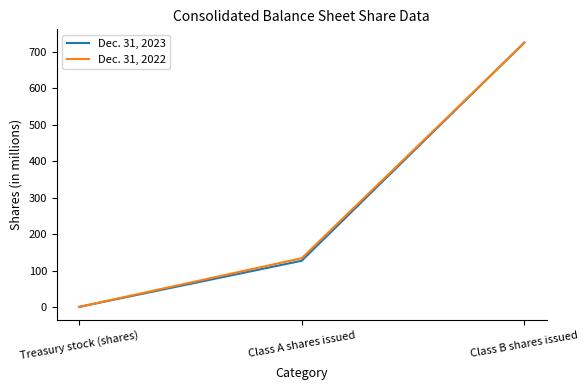

True or false: Dec. 31, 2023 has a value of 33.1 at Class A shares issued.

False